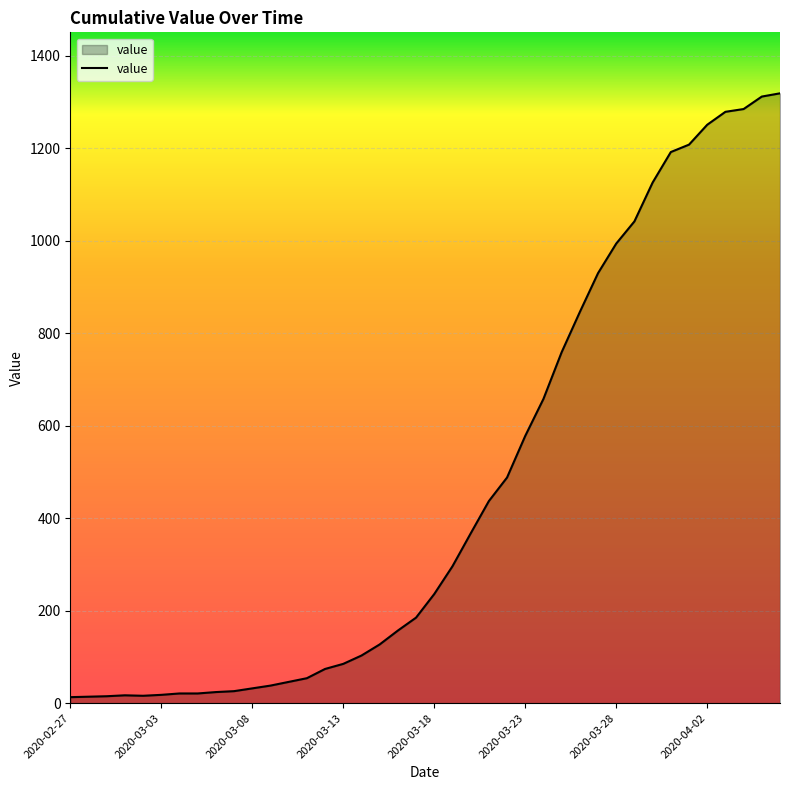

What is the greatest value displayed?

1319